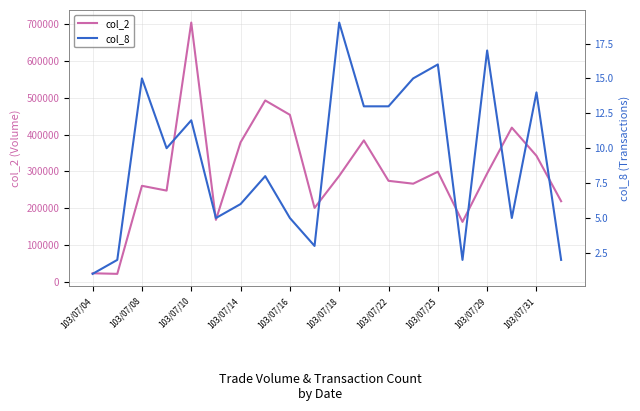

What is the highest value of the col_2 series?

703900